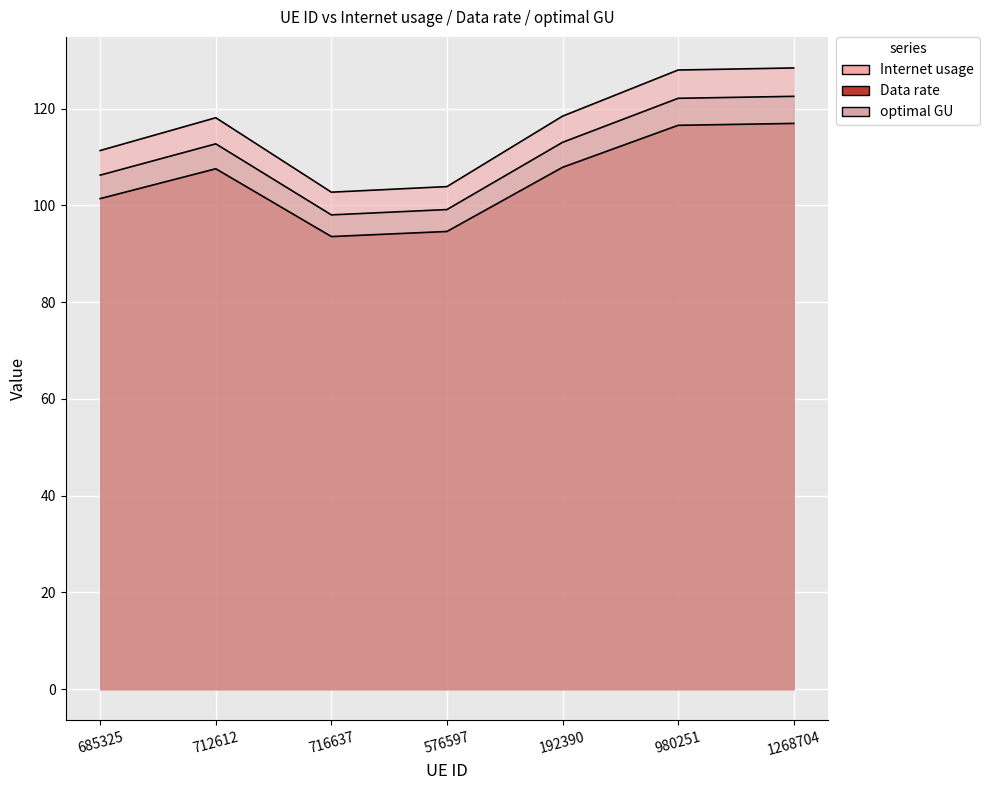

Does the chart display data point markers on the line(s)?

No